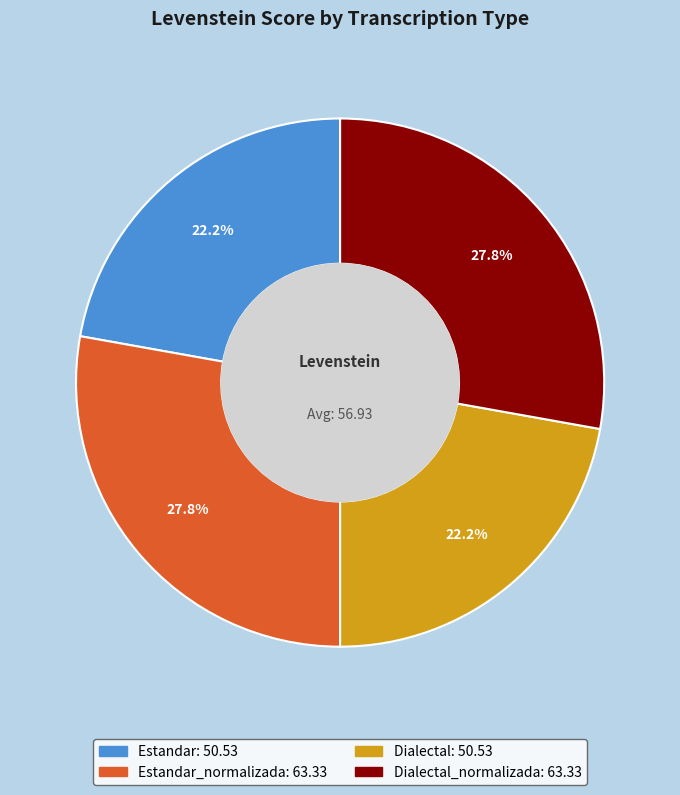

Does any single category account for the majority?

No